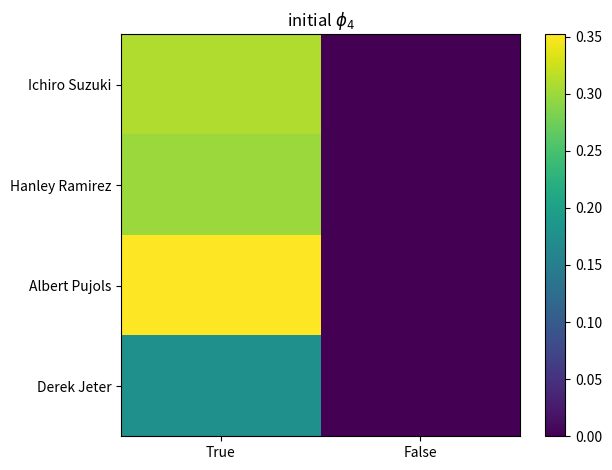

Reading left to right, extract all data points from this chart.

Ichiro Suzuki: True=0.3	False=0.0
Hanley Ramirez: True=0.3	False=0.0
Albert Pujols: True=0.4	False=0.0
Derek Jeter: True=0.2	False=0.0